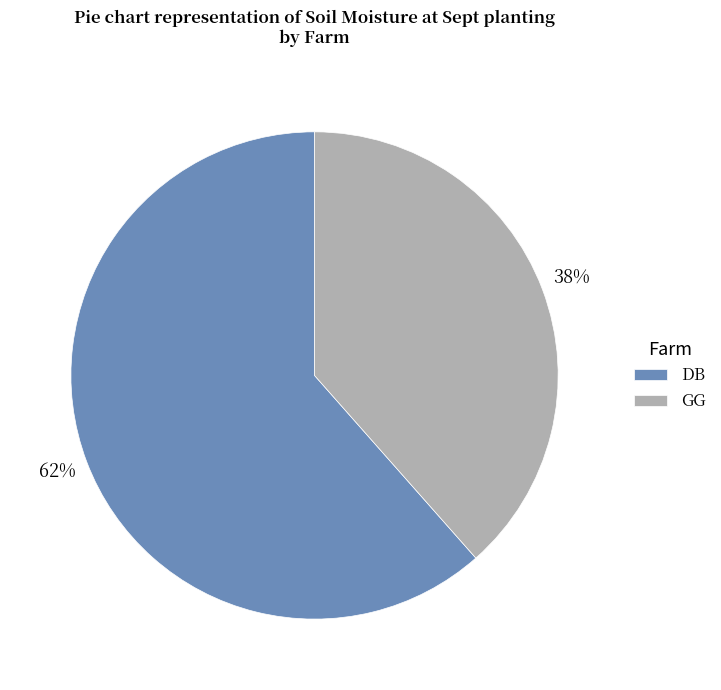

Do GG and DB together represent more than half of the pie?

Yes